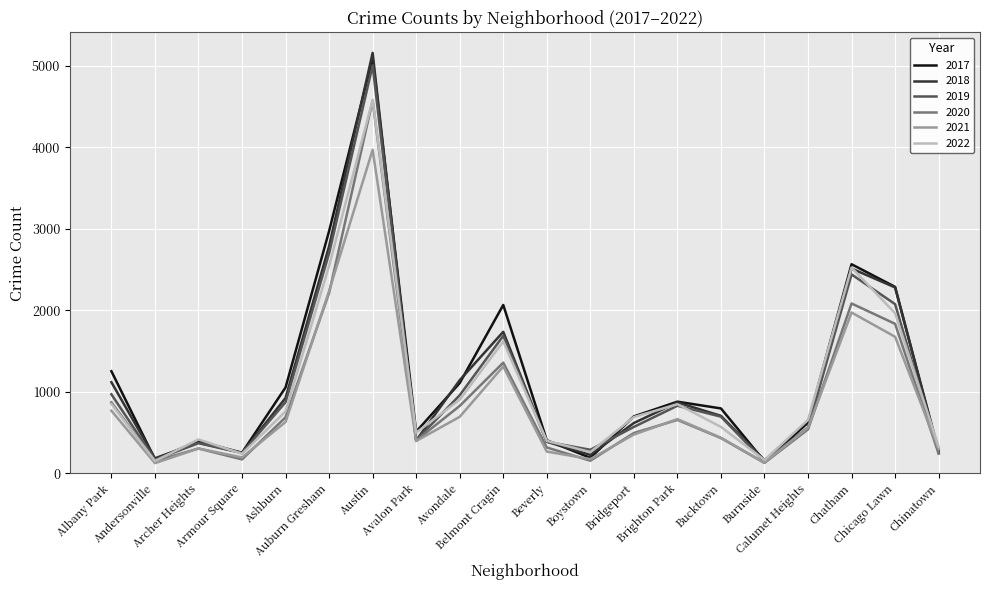

What is the greatest value displayed?

5162